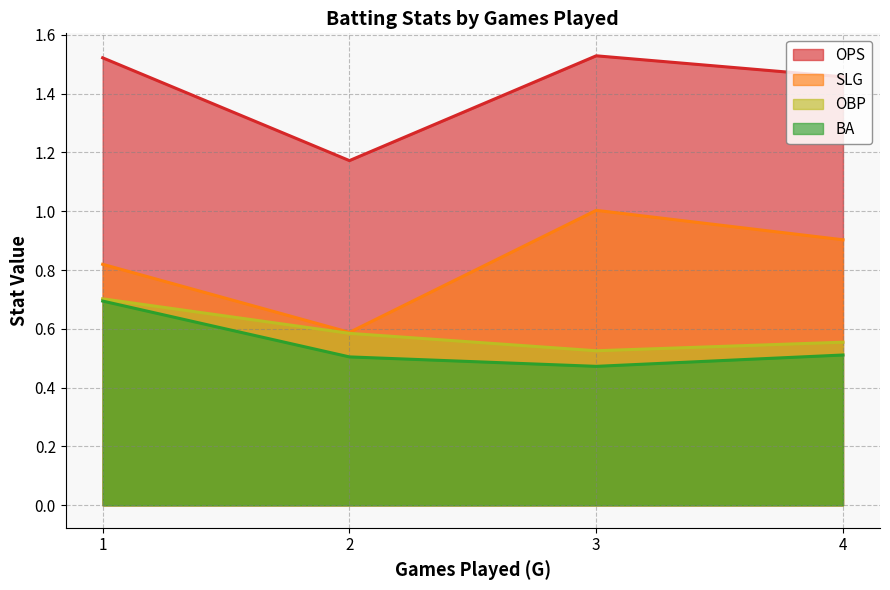

Which series has the largest total across all categories?

OPS